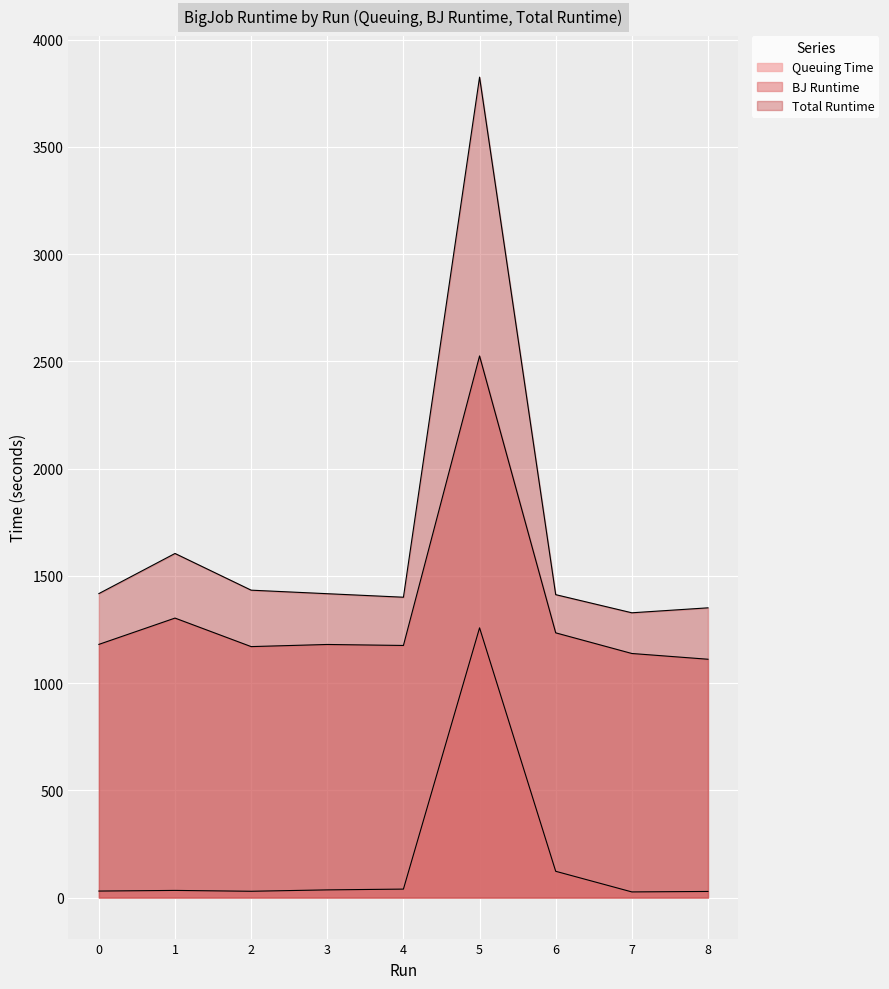

True or false: BJ Runtime and Total Runtime cross at least once.

False